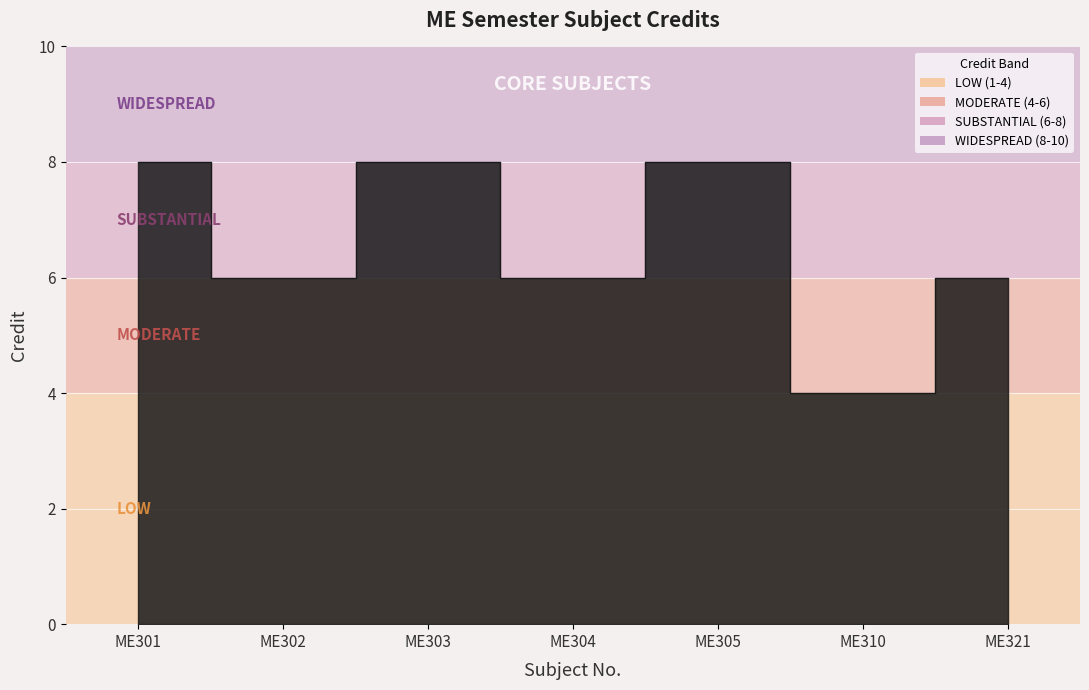

Is it true that the value at ME305 is 13?

False